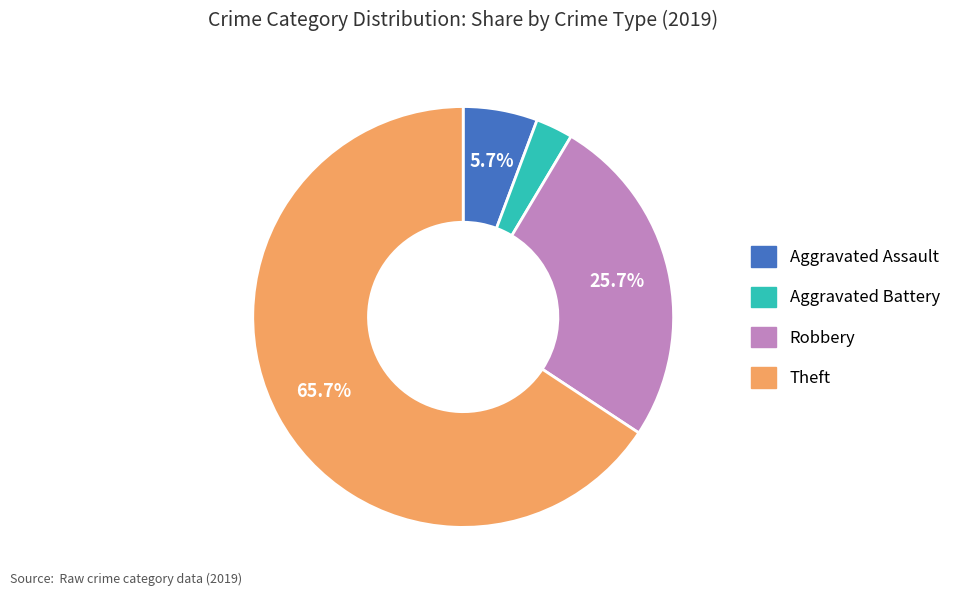

To the nearest percent, what is the difference between the largest and smallest slice percentages?

63%